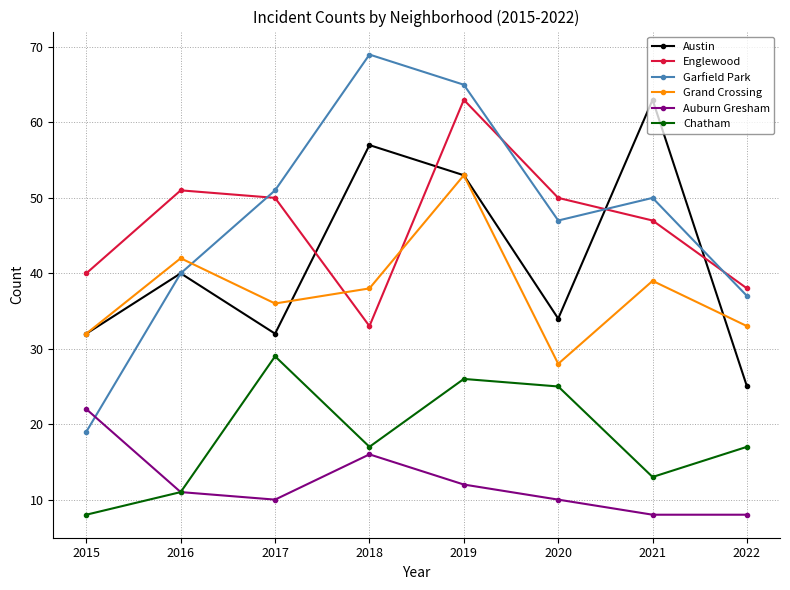

Reading left to right, list all the values displayed in this chart.

Austin: 2015=32	2016=40	2017=32	2018=57	2019=53	2020=34	2021=63	2022=25
Englewood: 2015=40	2016=51	2017=50	2018=33	2019=63	2020=50	2021=47	2022=38
Garfield Park: 2015=19	2016=40	2017=51	2018=69	2019=65	2020=47	2021=50	2022=37
Grand Crossing: 2015=32	2016=42	2017=36	2018=38	2019=53	2020=28	2021=39	2022=33
Auburn Gresham: 2015=22	2016=11	2017=10	2018=16	2019=12	2020=10	2021=8	2022=8
Chatham: 2015=8	2016=11	2017=29	2018=17	2019=26	2020=25	2021=13	2022=17